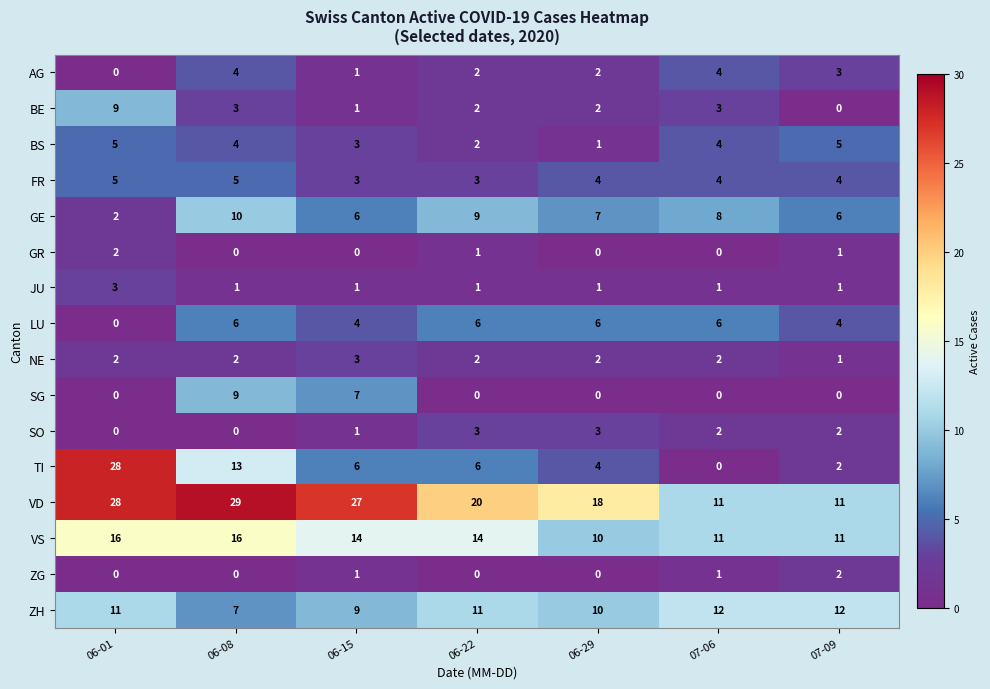

What is the highest value of the AG series?

4